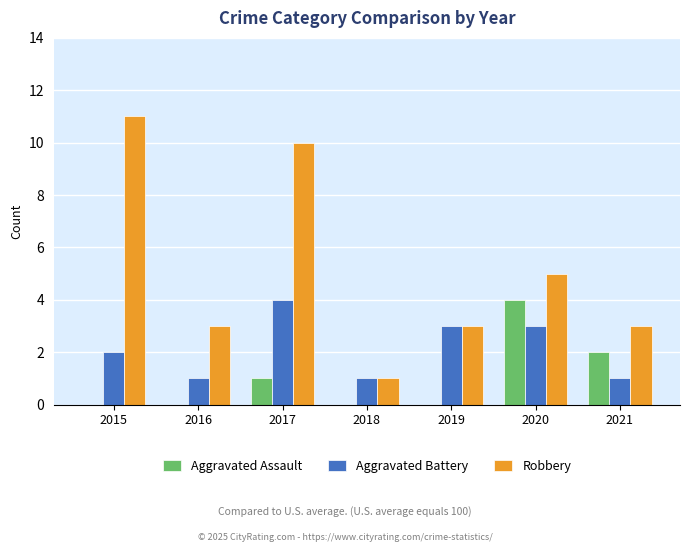

What is the spread (max minus min) of values at 2018?

1